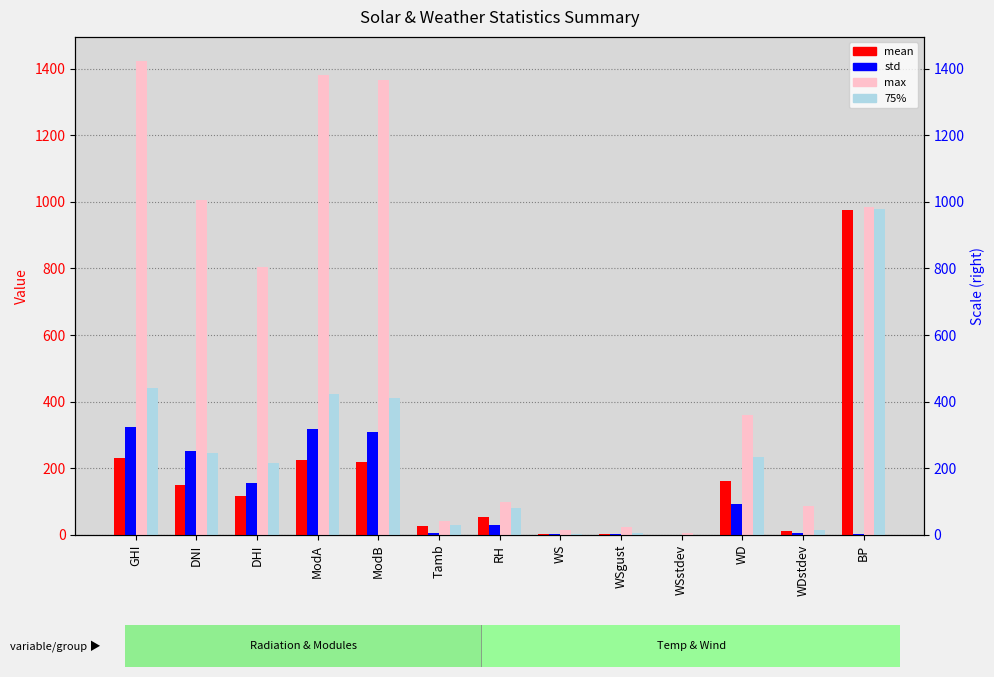

What is the sum of all mean values?

2181.1